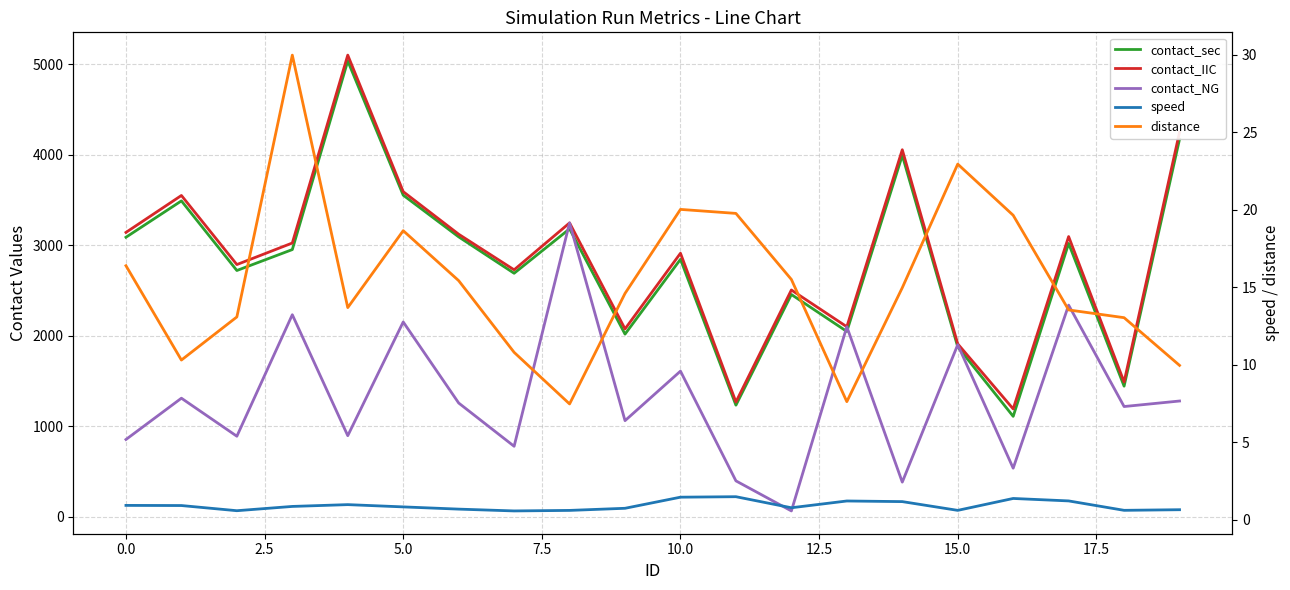

Is the value of distance at 17 greater than the value of contact_NG at 10?

No